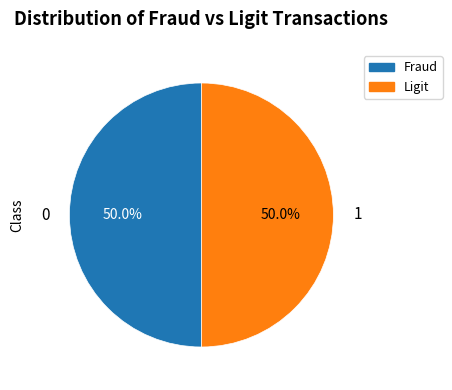

What is the total percentage of 0 and 1?

100.0%